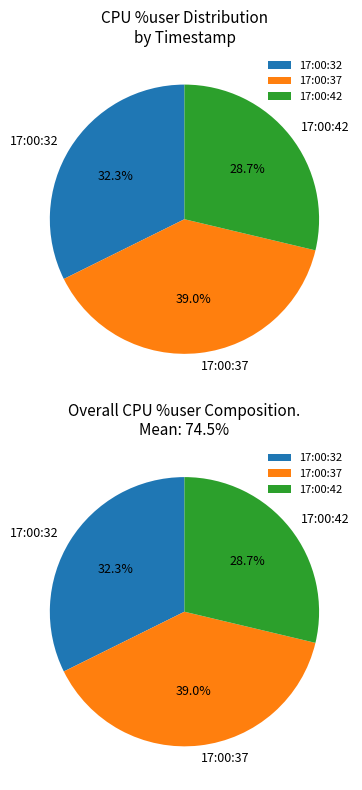

To the nearest percent, what portion does 17:00:32 represent?

32%